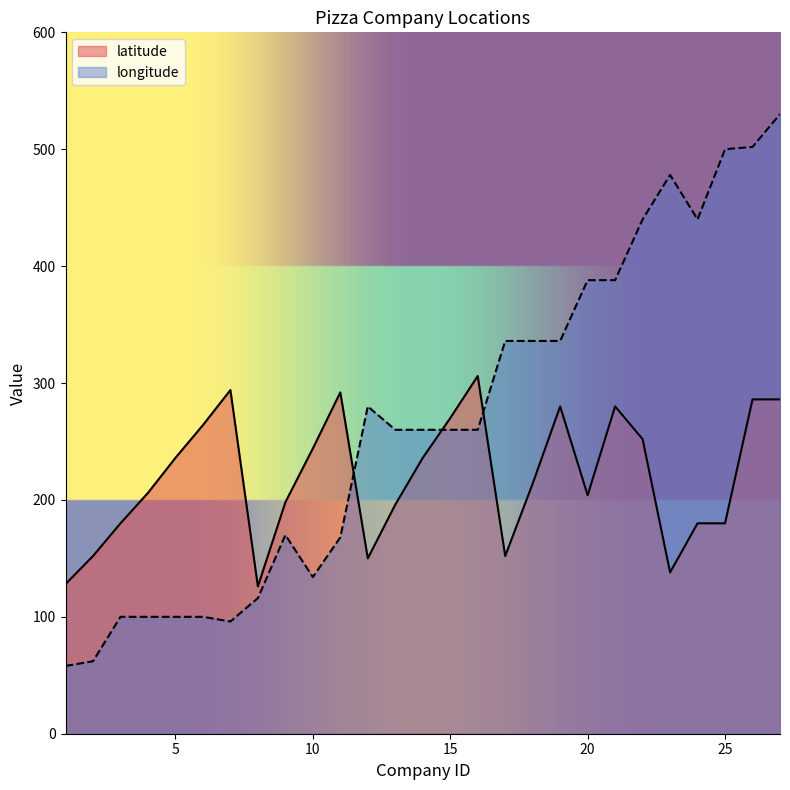

At which category does latitude reach its first local valley?

8